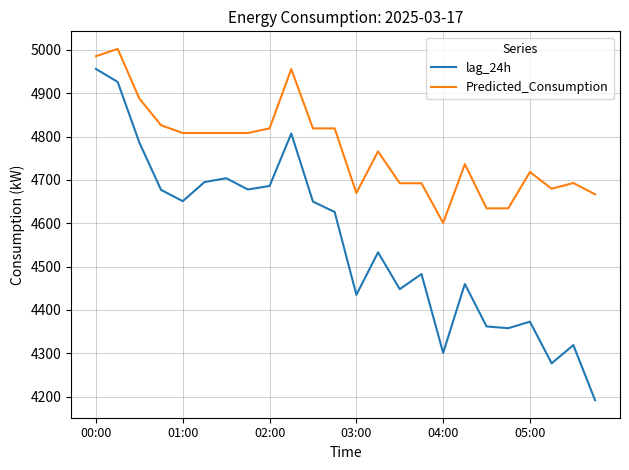

True or false: Predicted_Consumption and lag_24h cross at least once.

False